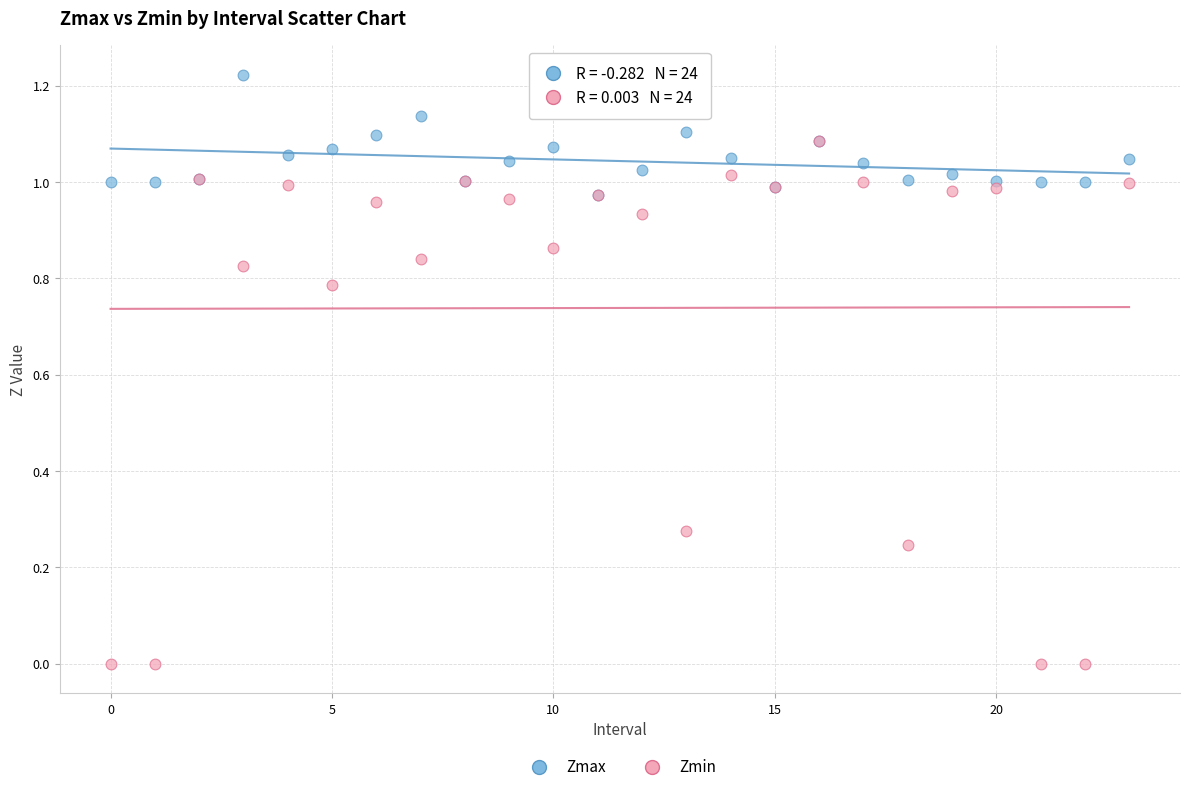

Which series contains the lowest Y value?

Zmin